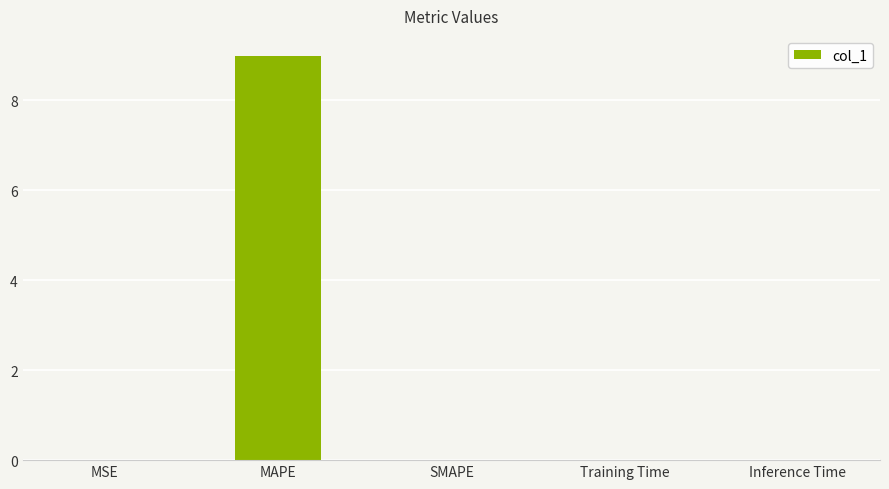

What value does the data have at MAPE?

9.0